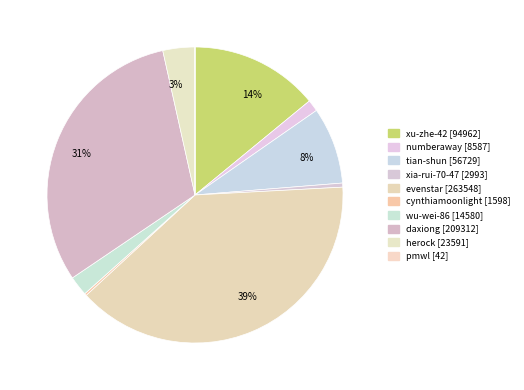

What is the smallest slice in the pie chart?

pmwl